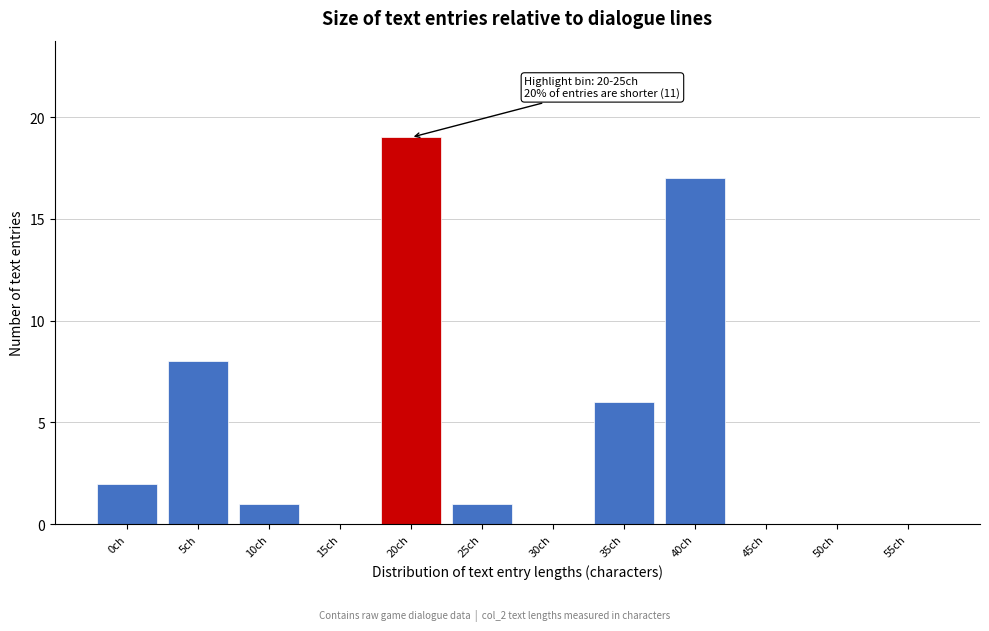

Reading left to right, transcribe all the data shown in this chart.

0ch=2	5ch=8	10ch=1	15ch=0	20ch=19	25ch=1	30ch=0	35ch=6	40ch=17	45ch=0	50ch=0	55ch=0